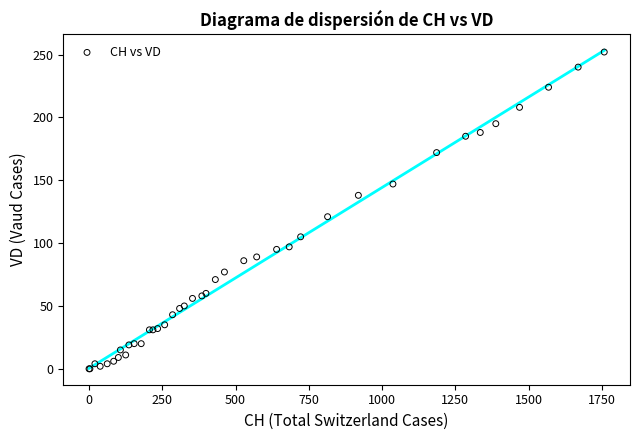

What Y value in the scatter plot is closest to 126?

121